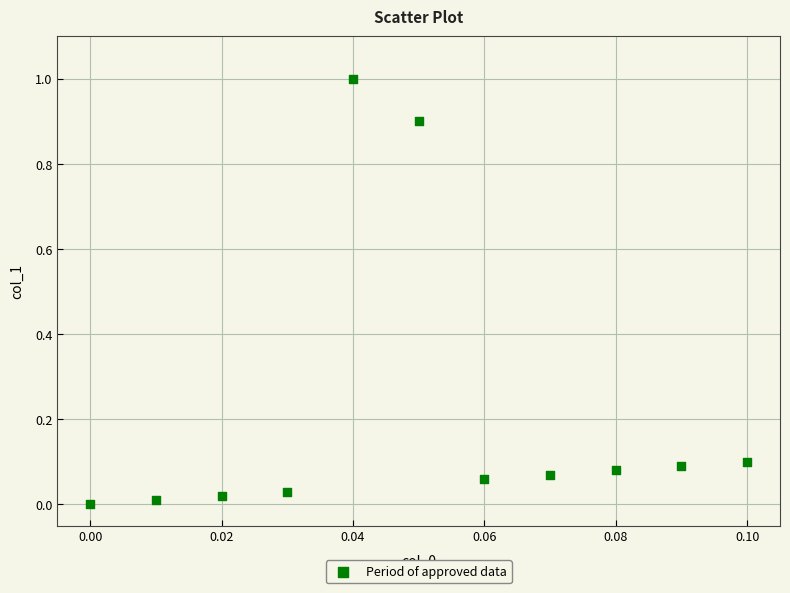

What is the range of Y values (max minus min)?

1.0